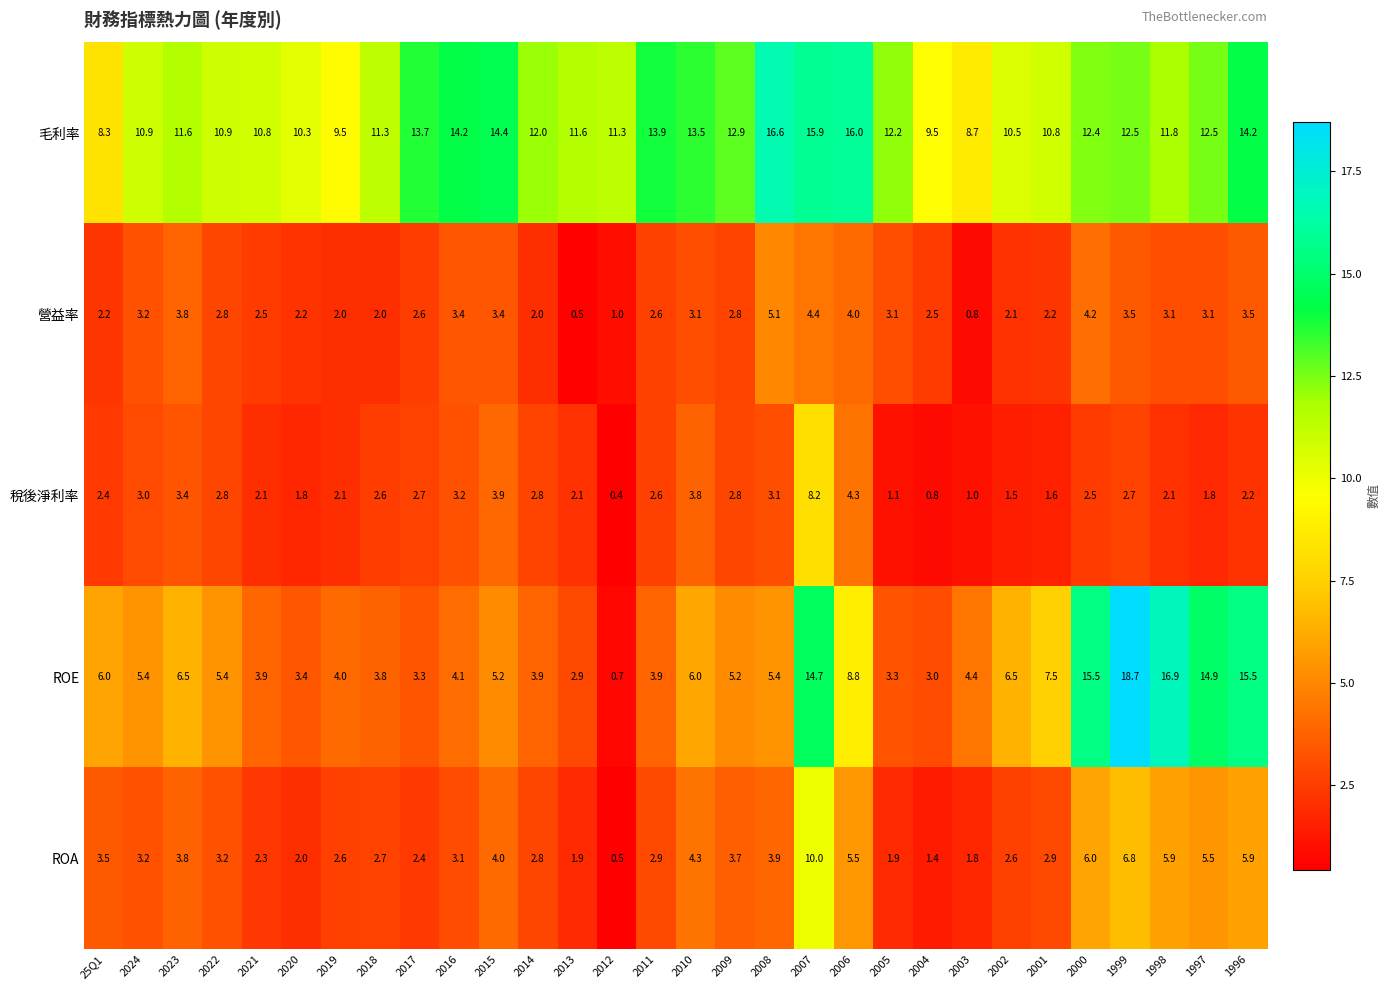

Is it true that ROE equals 24.0 at 2007?

False